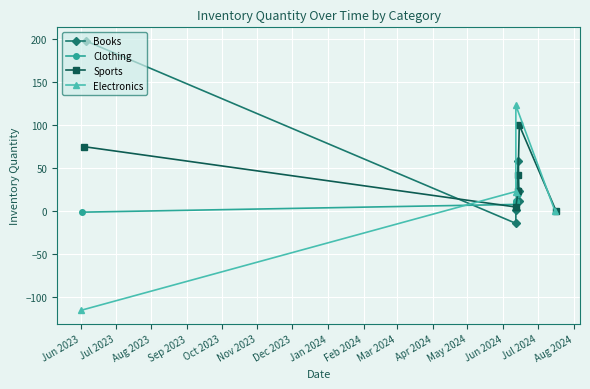

What is the value of the Books point at the 2nd from the left?

-14